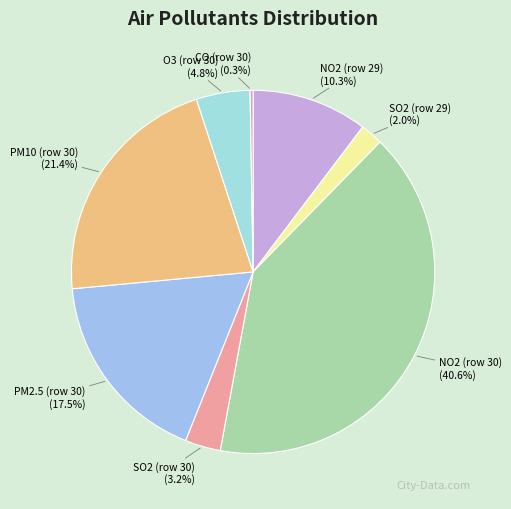

Combined, do NO2 (row 29) and PM10 (row 30) account for over 50%?

No